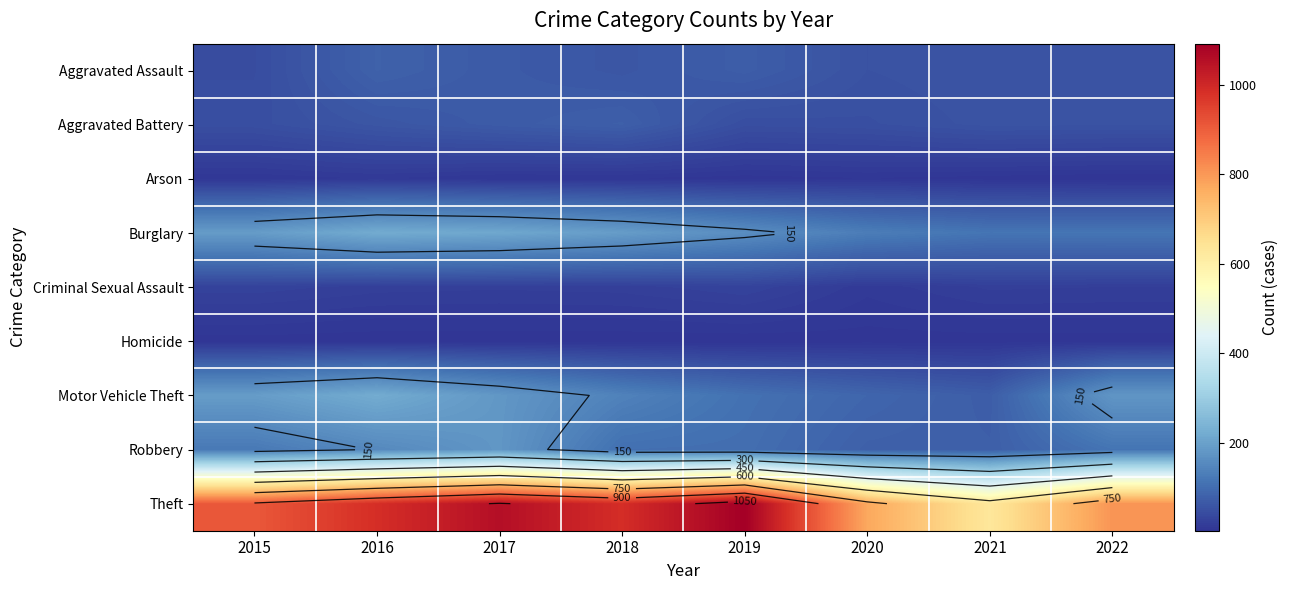

Where is Theft nearest to the value 861?

2015